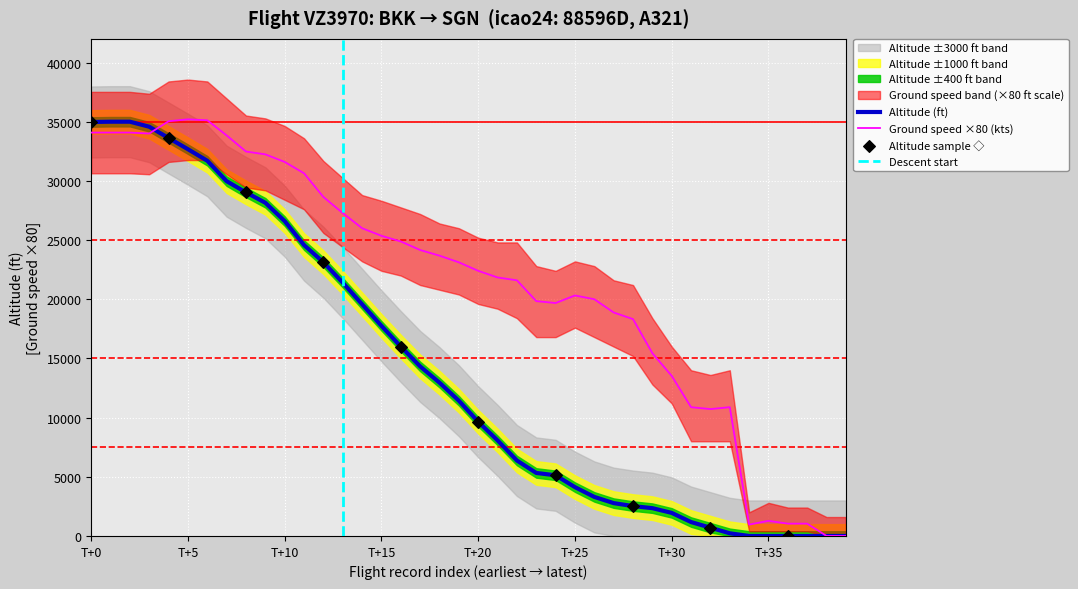

Which series has the widest spread of Y values?

altitude